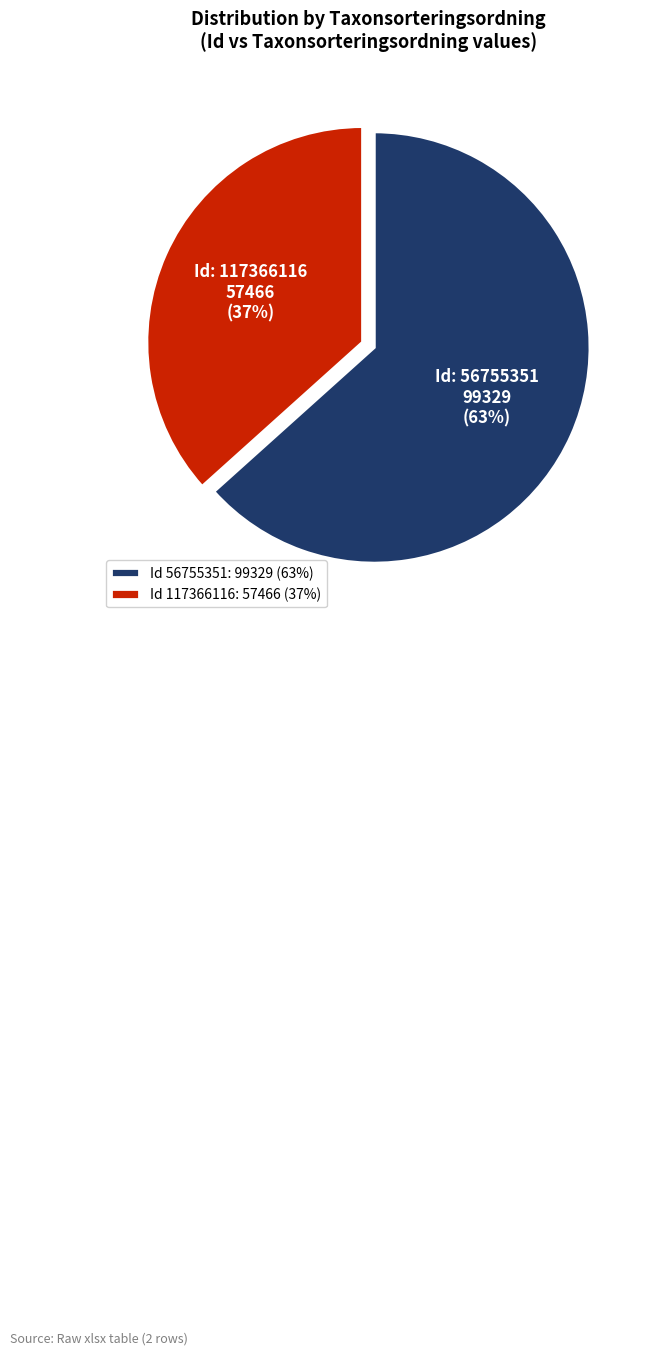

The Id 56755351: 99329 (63%) slice represents 63% of the pie. True or false?

True